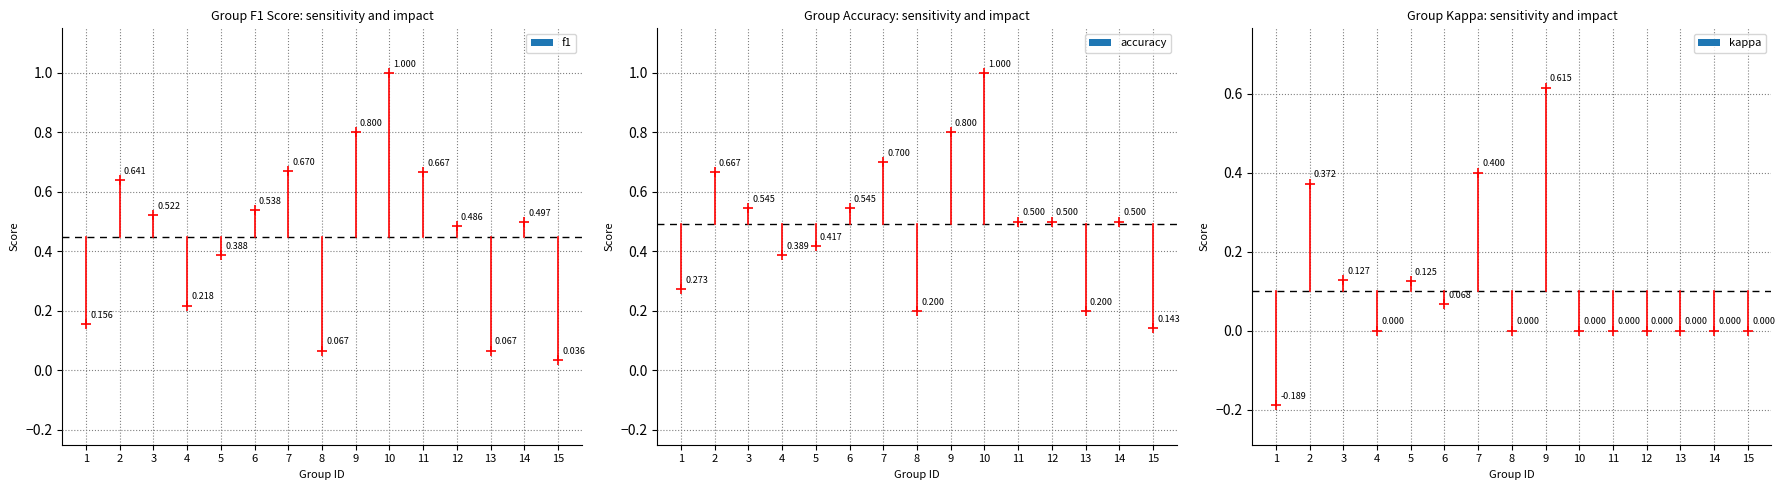

How many data points in kappa are above 0?

6